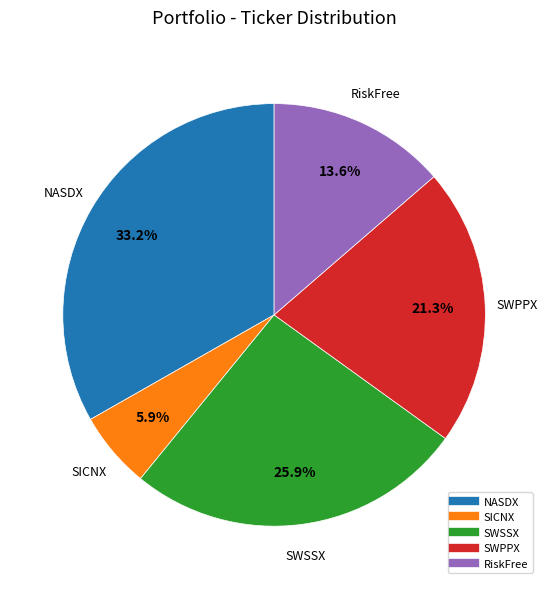

What is the smallest slice in the pie chart?

SICNX